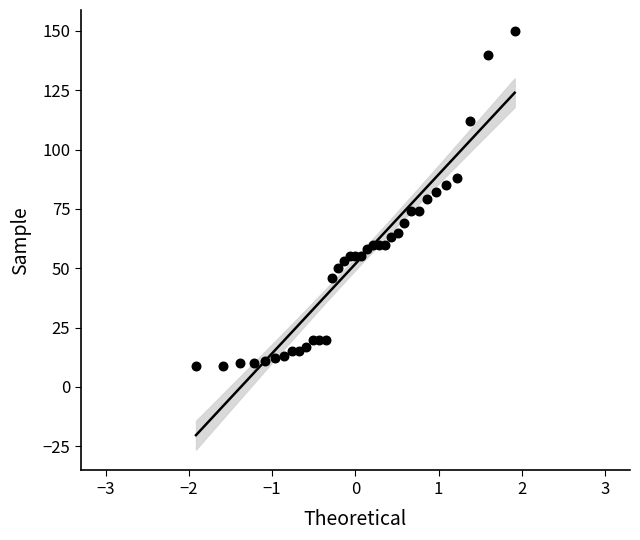

What is the range of Y values (max minus min)?

141